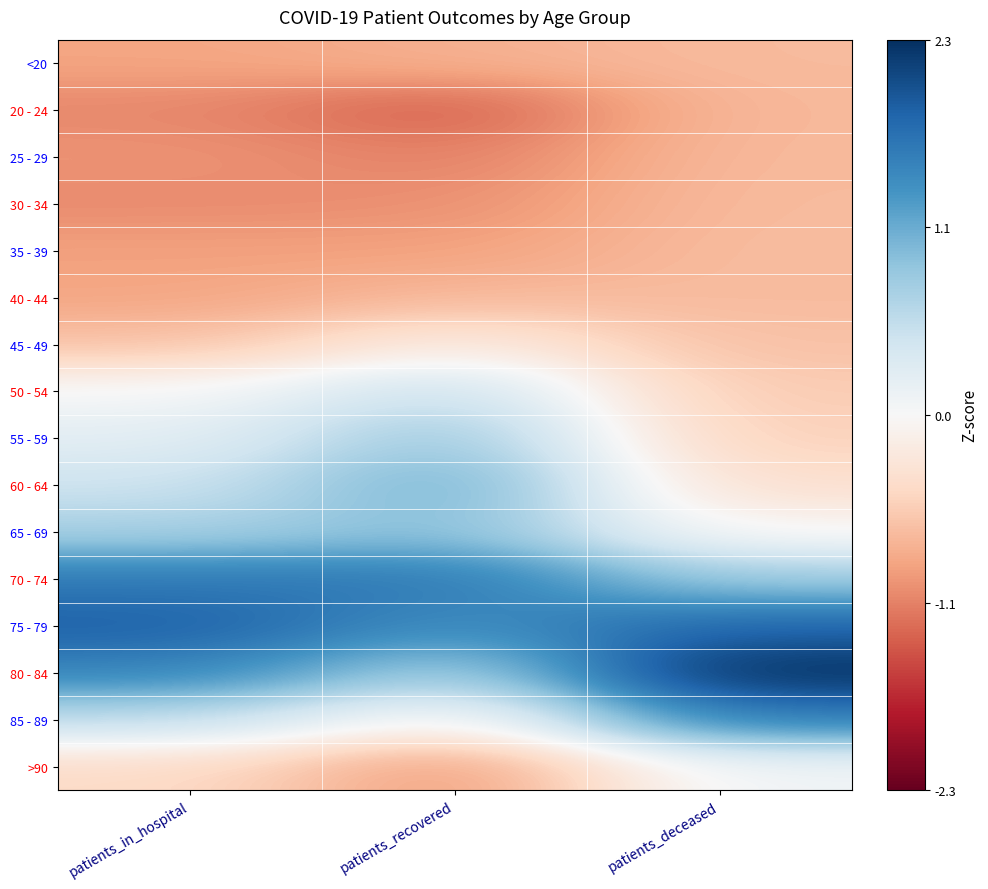

List the series in order of their peak value, highest first.

80 - 84, 75 - 79, 70 - 74, 85 - 89, 60 - 64, 65 - 69, 55 - 59, 50 - 54, >90, 45 - 49, 35 - 39, 30 - 34, 40 - 44, <20, 25 - 29, 20 - 24